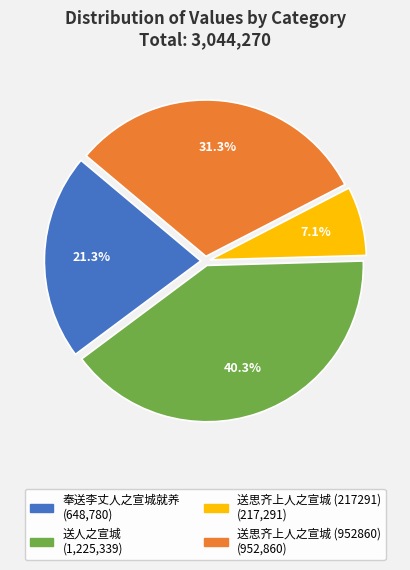

To the nearest percent, what portion does 送人之宣城 represent?

40%